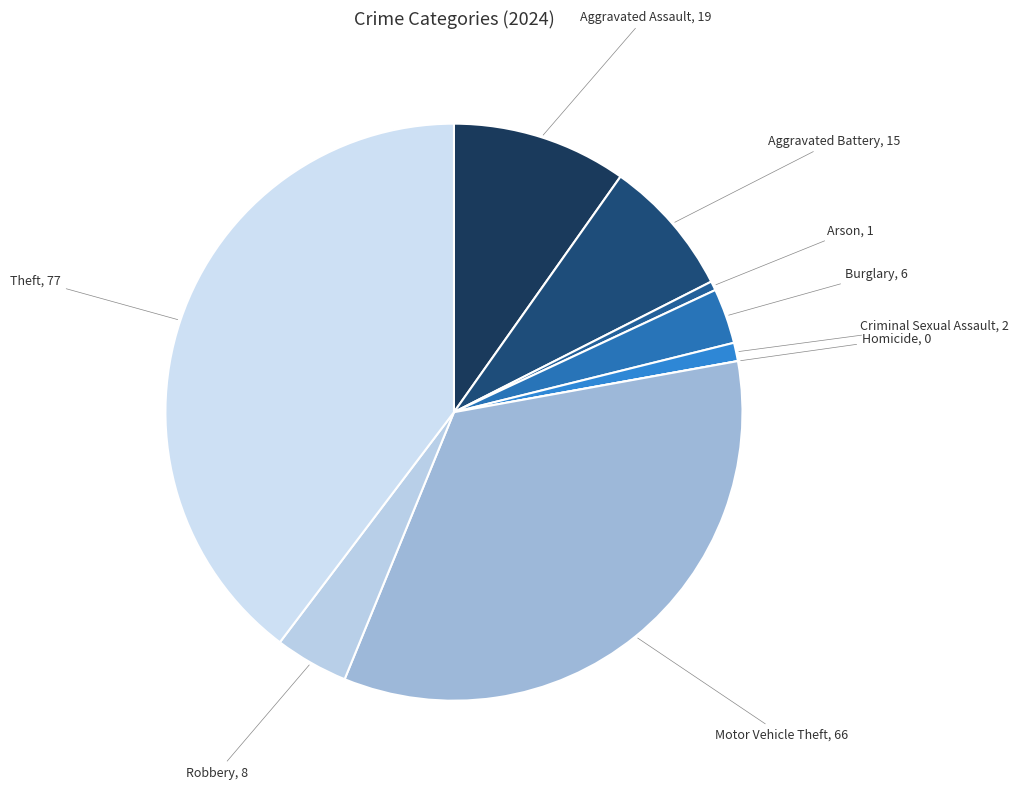

Which slice is the largest?

Theft